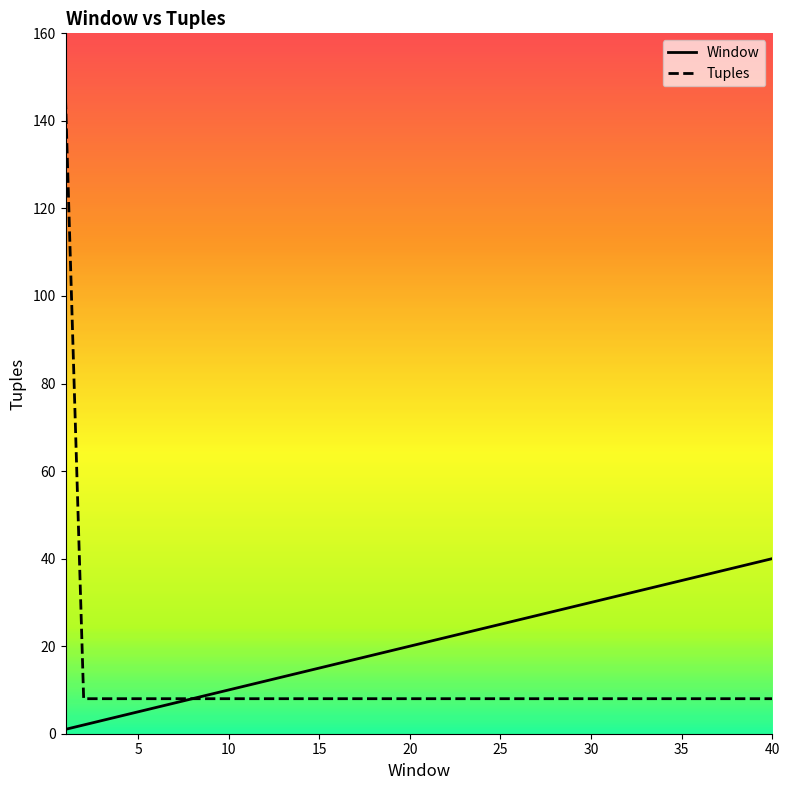

Rank the series by their average value, from highest to lowest.

Window, Tuples